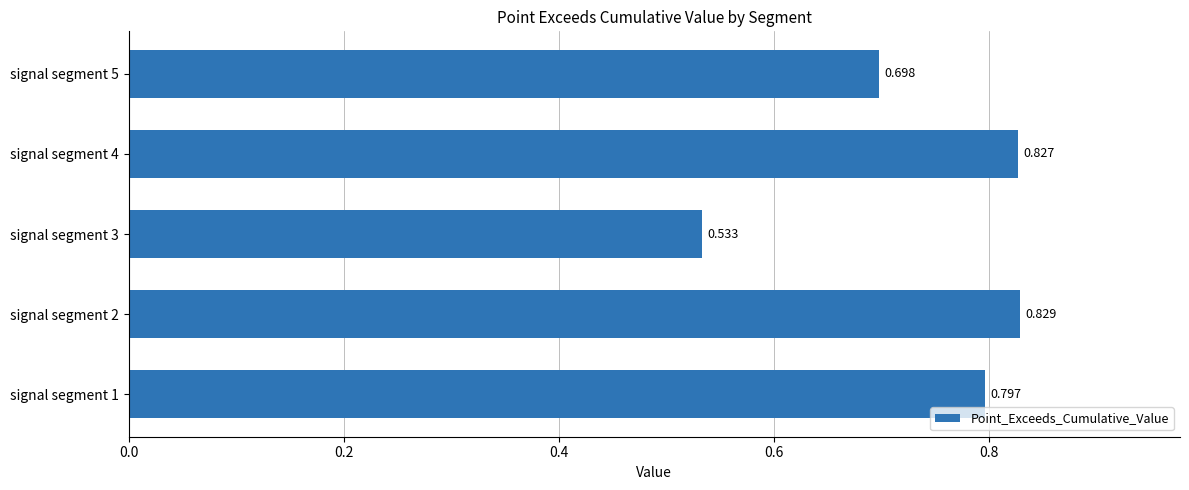

Where is the data nearest to the value 0?

signal segment 3